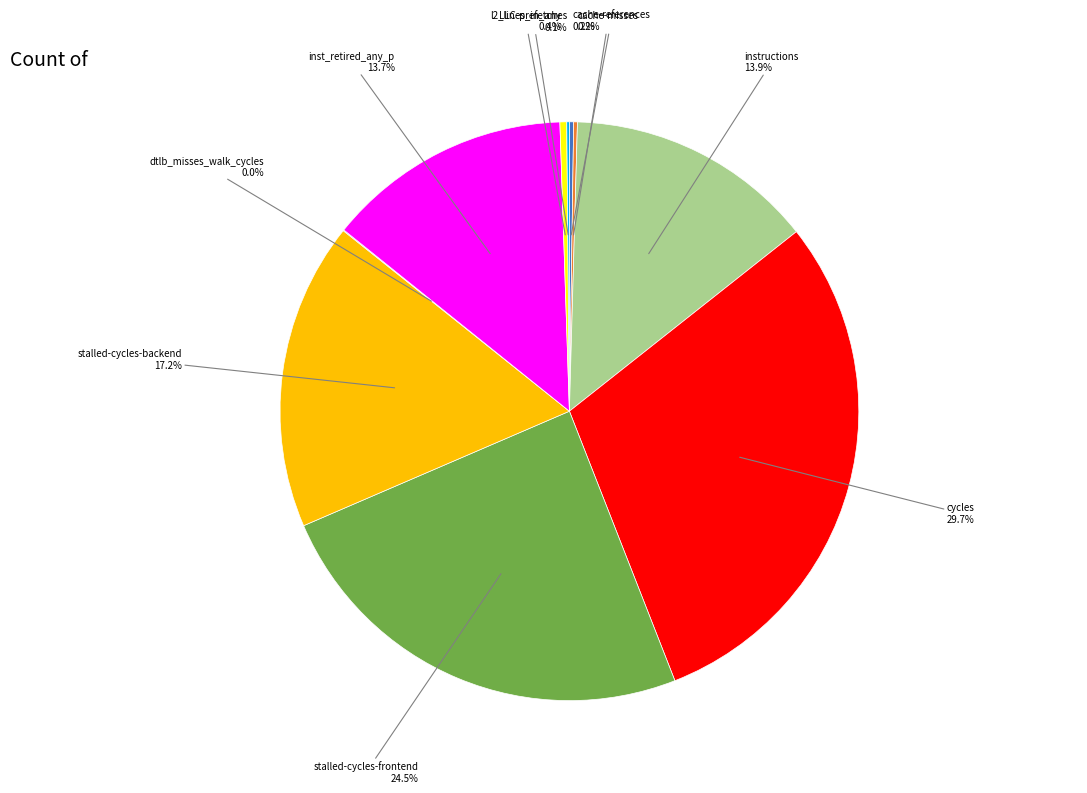

Does any single category account for the majority?

No